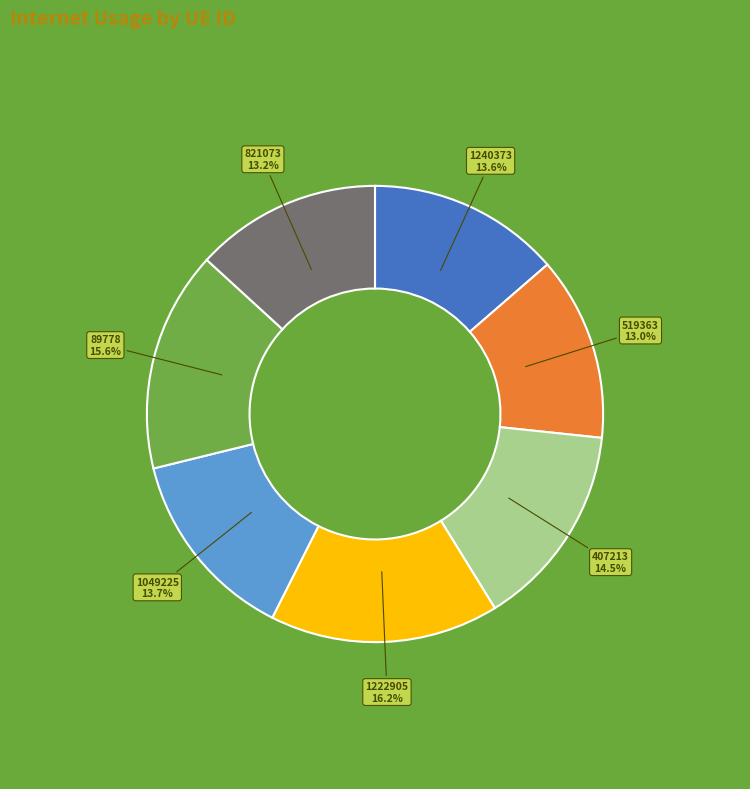

Does 519363 account for over 50% of the chart?

No